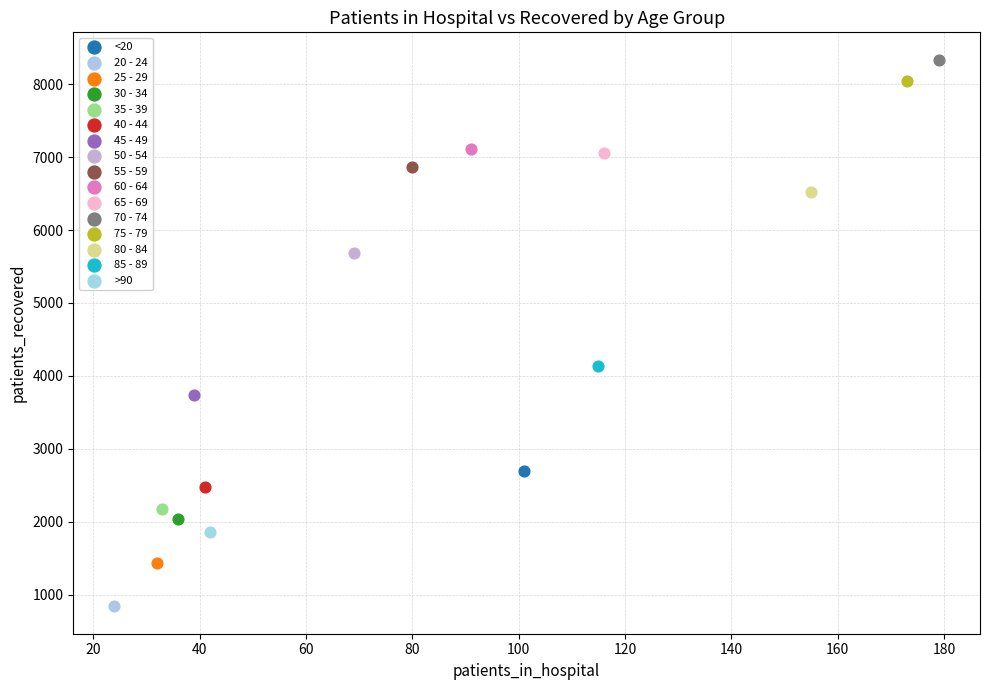

Which series contains the lowest Y value?

20 - 24